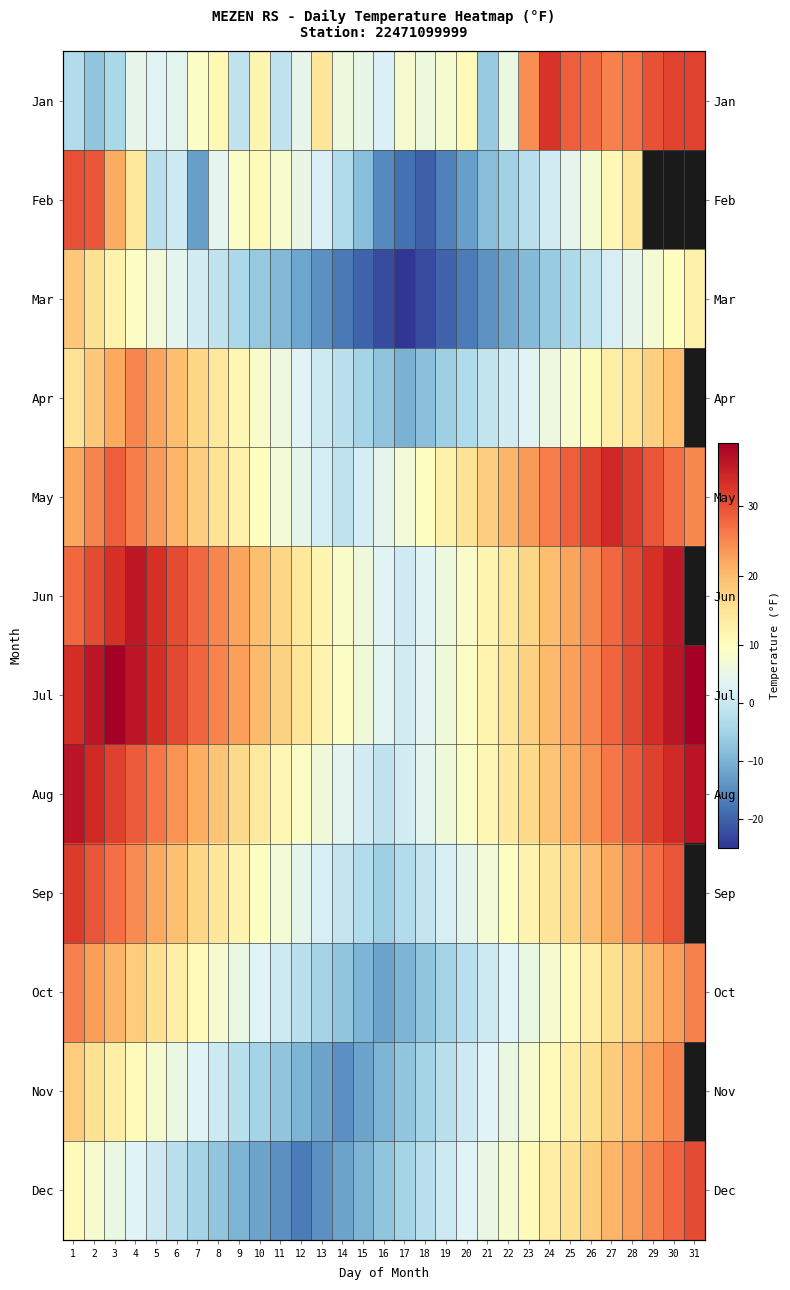

At 24, list the series in order from largest to smallest.

Jan, May, Jul, Jun, Aug, Sep, Dec, Nov, Oct, Apr, Feb, Mar